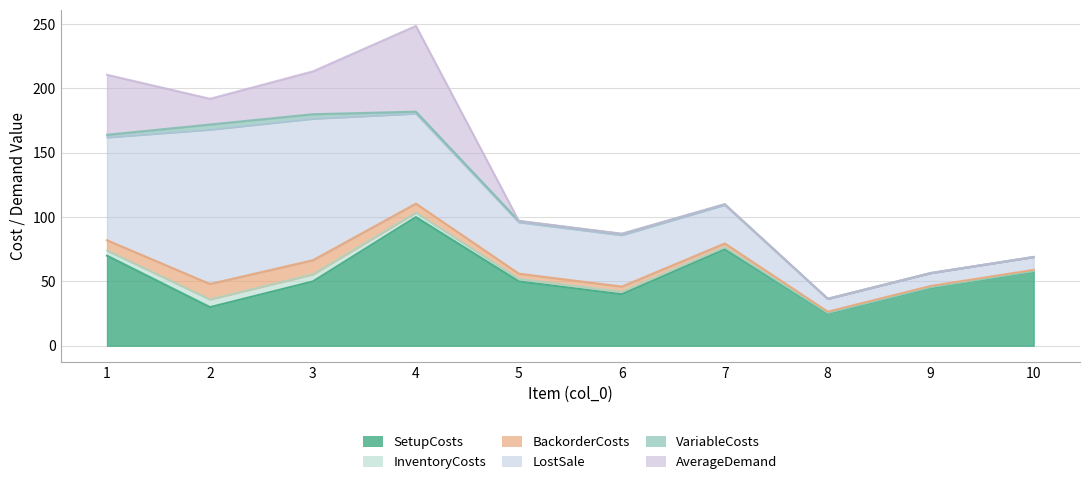

What is the sum of the VariableCosts values at 8 and 7?

0.5